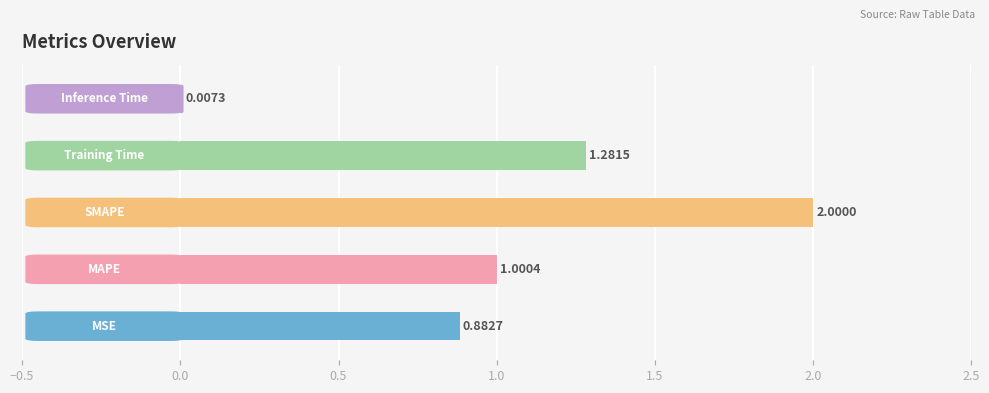

Count the number of categories in the chart.

5